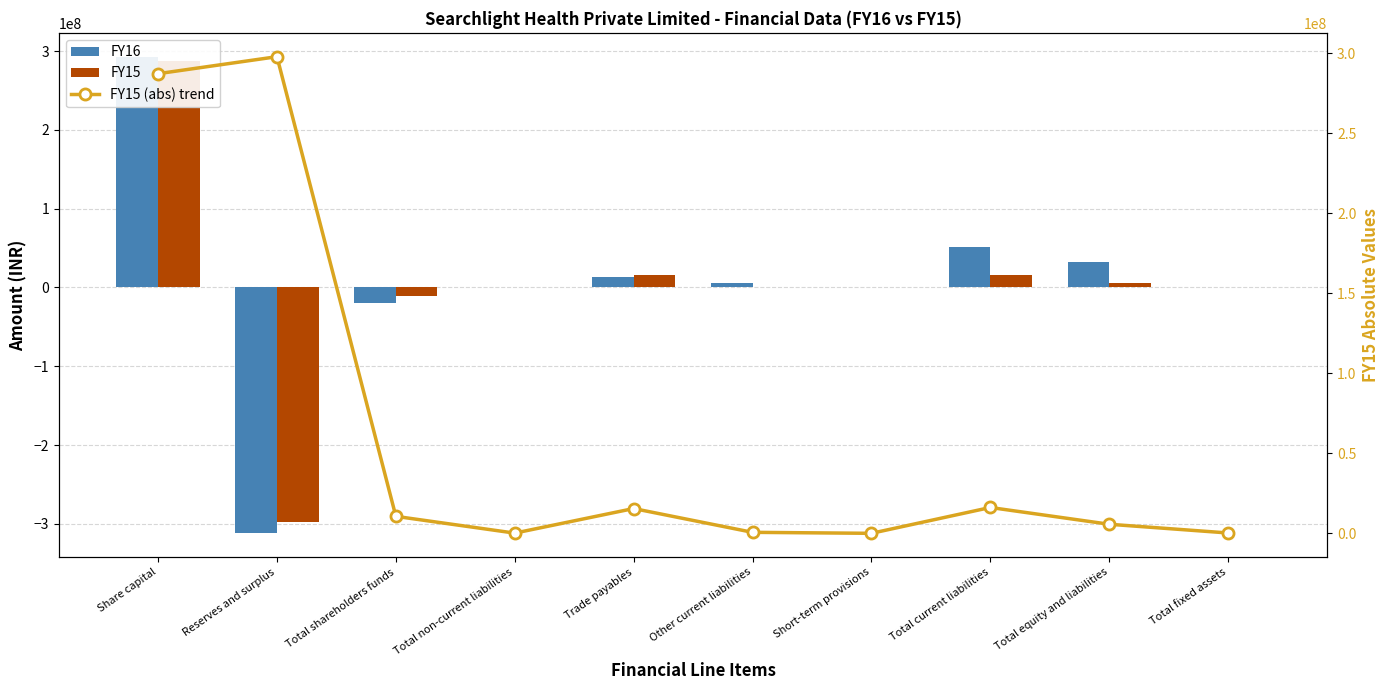

The FY15 (abs) trend series shows 5695000 at Total equity and liabilities. True or false?

True